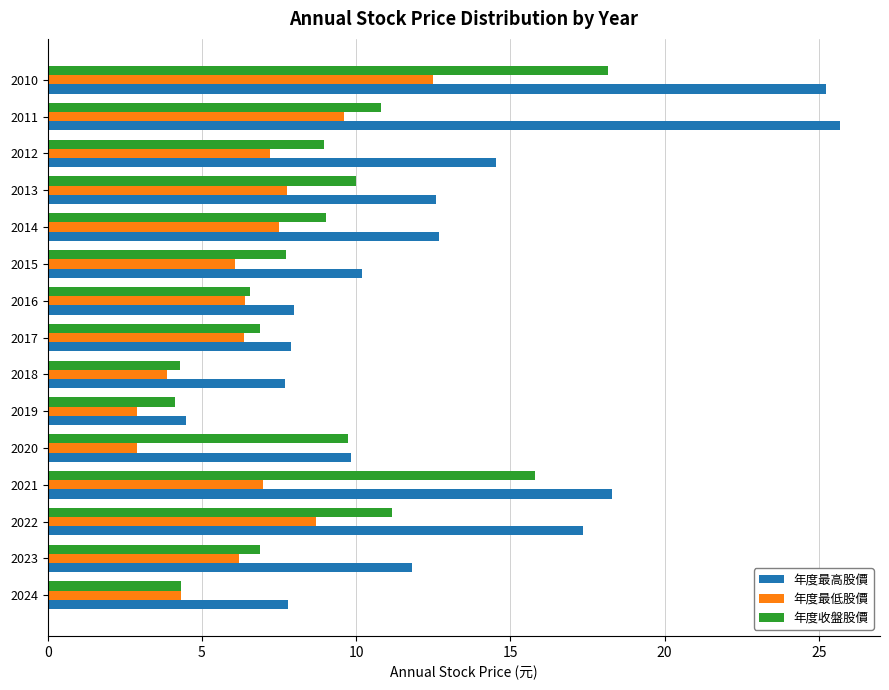

At how many categories does at least one series exceed 13?

5